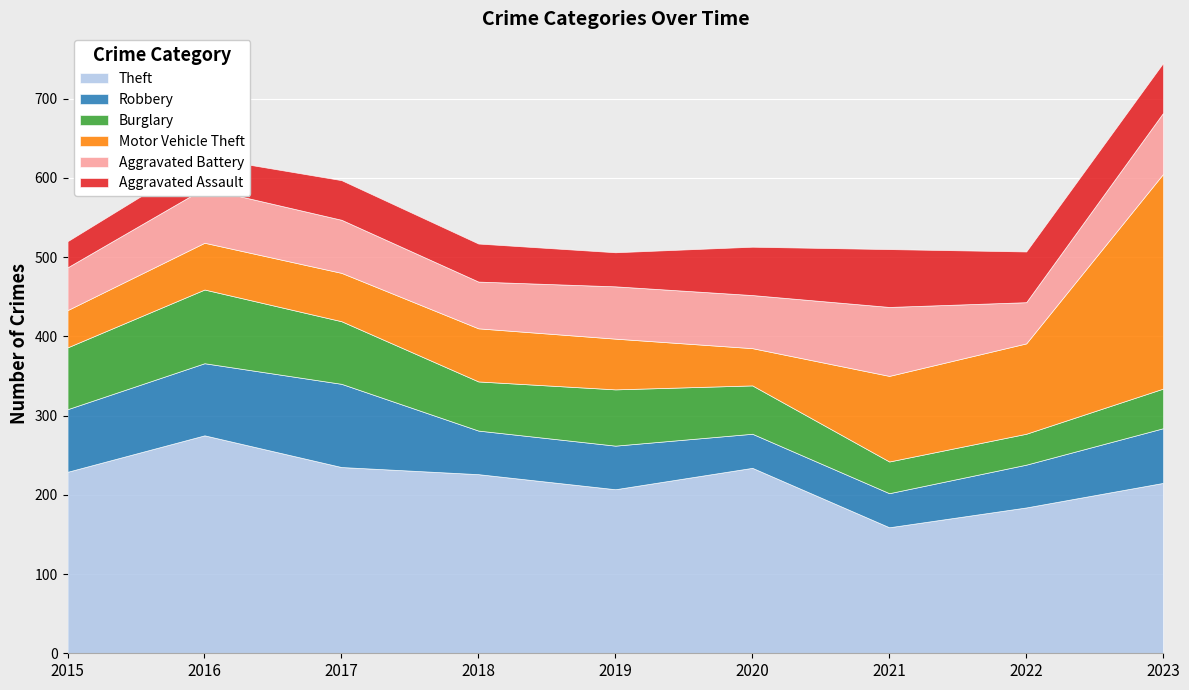

What is the difference between the highest and lowest values at 2023?

221